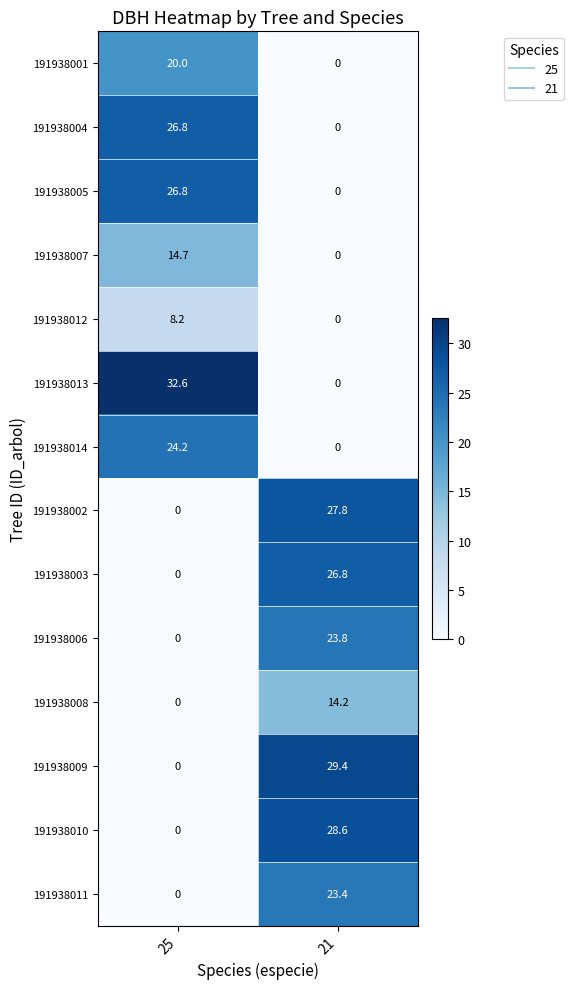

At how many categories does at least one series exceed 11?

2